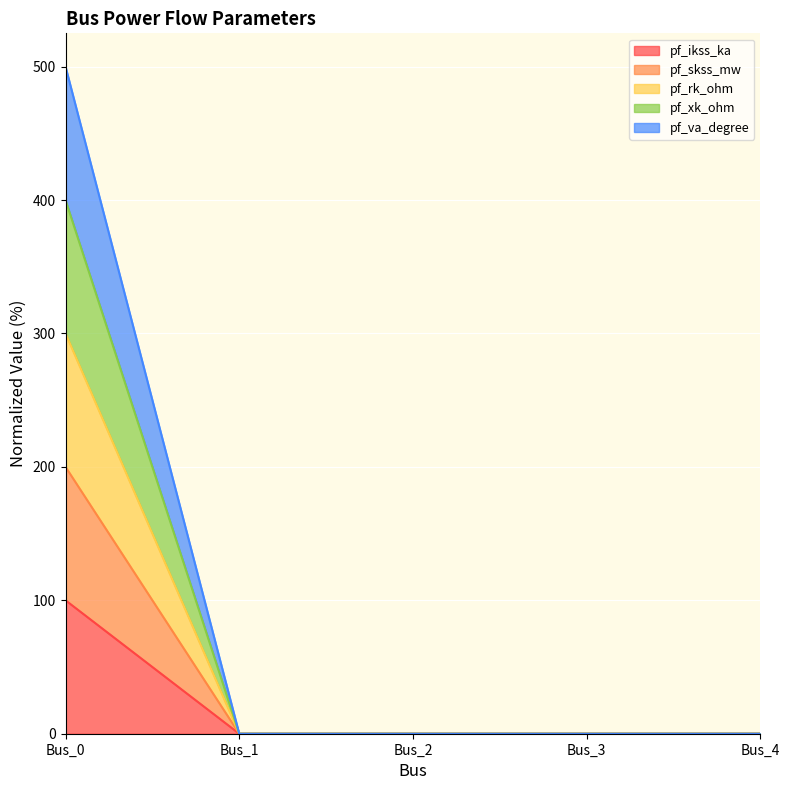

True or false: pf_xk_ohm and pf_ikss_ka intersect in this chart.

False